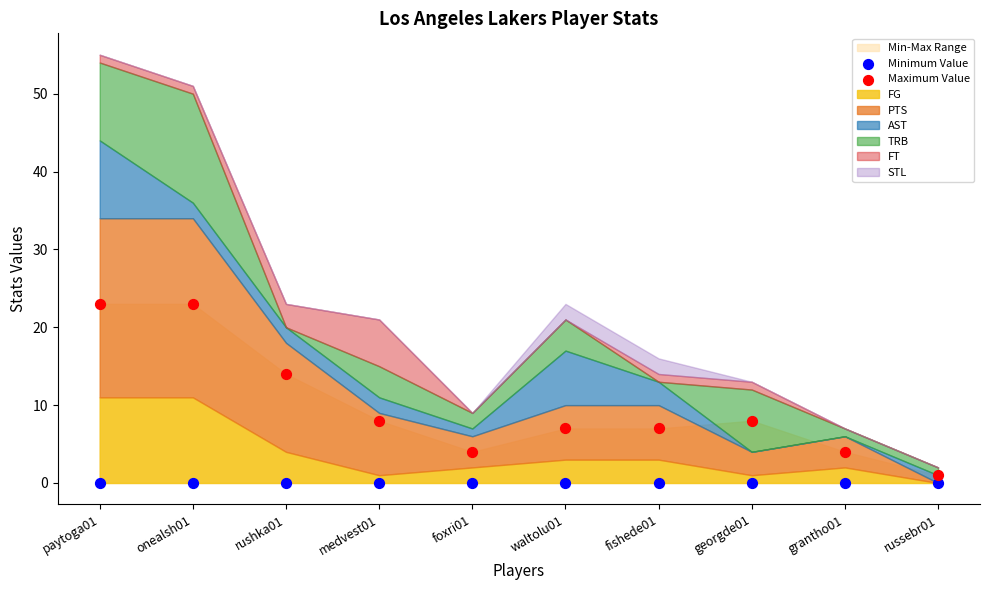

Which series contains the highest Y value?

Maximum Value